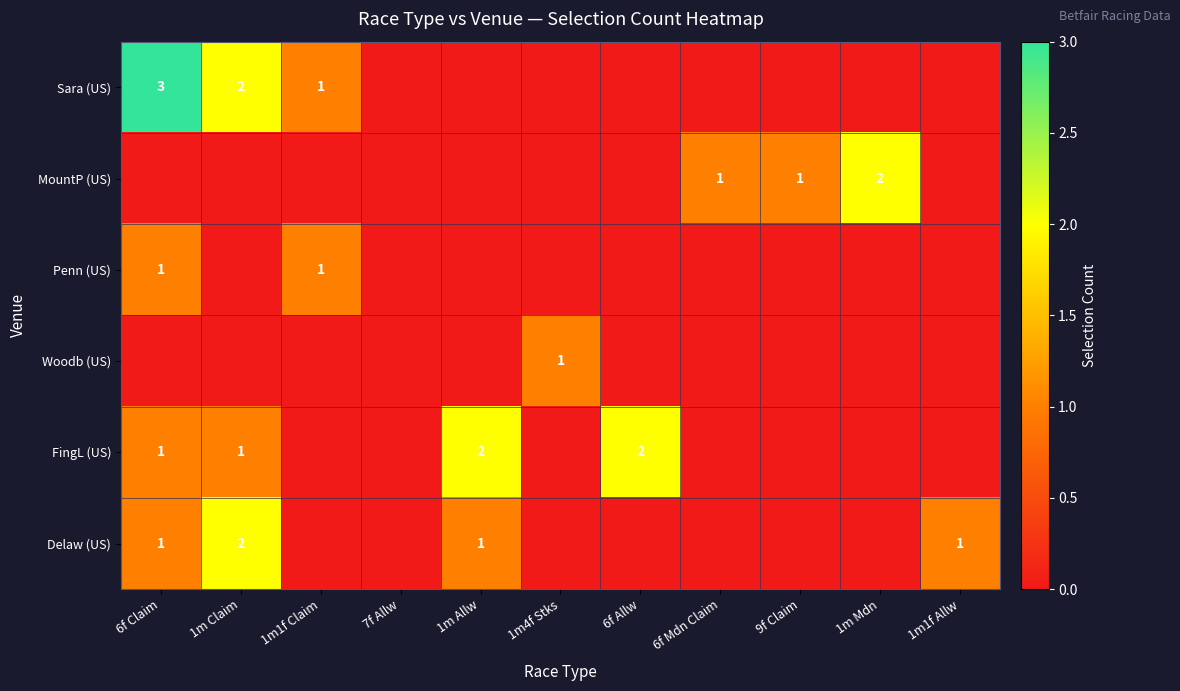

Is it true that Woodb (US) equals 1 at 1m4f Stks?

True